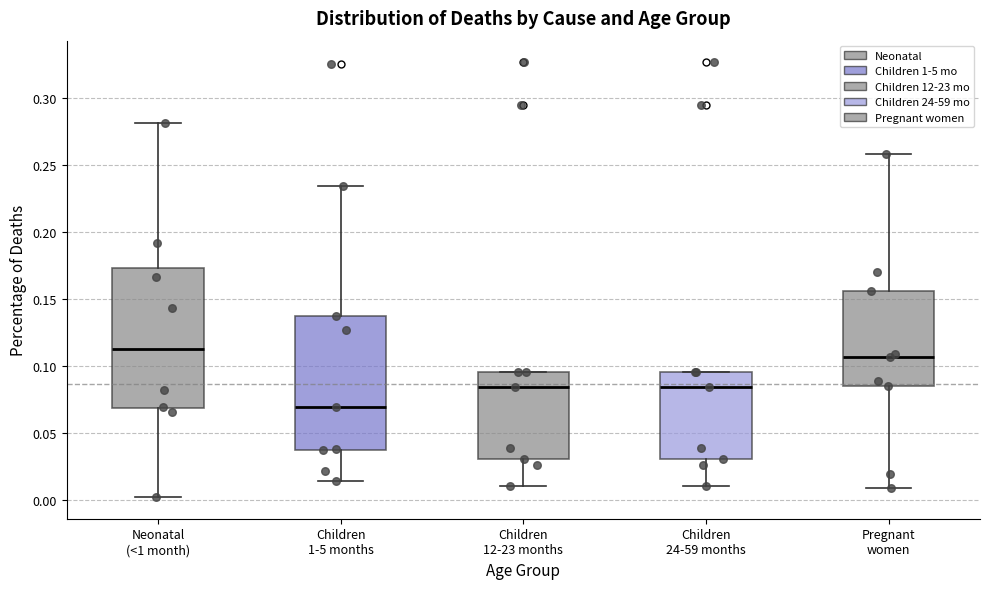

Reading left to right, read every box against the y-axis: the position of its median line, the range the box covers, and the ends of its whiskers. The values are not printed on the chart, so give them approximately, as read against the axis.

Neonatal (<1 month): median 0.115, box 0.070 to 0.170, whiskers 0.000 to 0.280
Children 1-5 months: median 0.070, box 0.035 to 0.135, whiskers 0.015 to 0.235
Children 12-23 months: median 0.085, box 0.030 to 0.095, whiskers 0.010 to 0.095
Children 24-59 months: median 0.085, box 0.030 to 0.095, whiskers 0.010 to 0.095
Pregnant women: median 0.105, box 0.085 to 0.155, whiskers 0.010 to 0.260